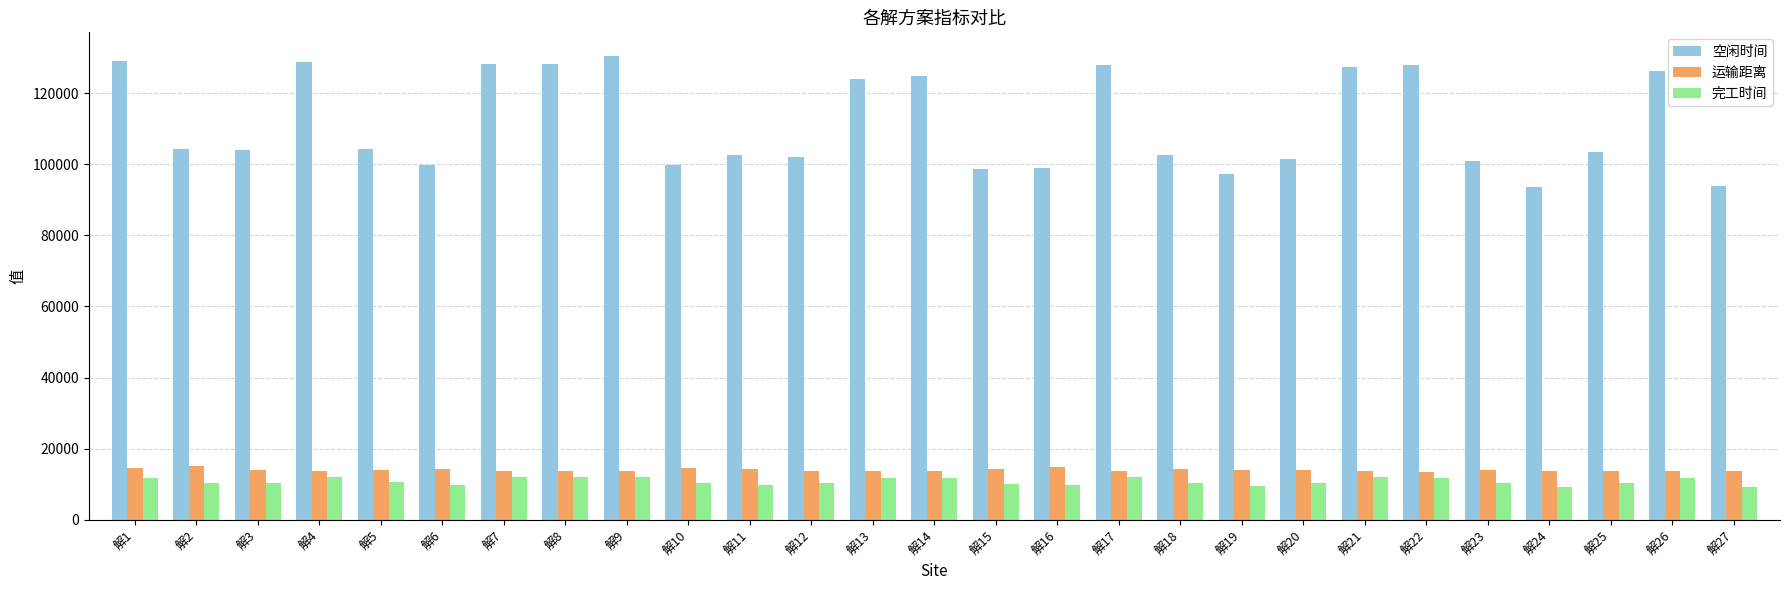

Which series has the widest spread of values?

空闲时间